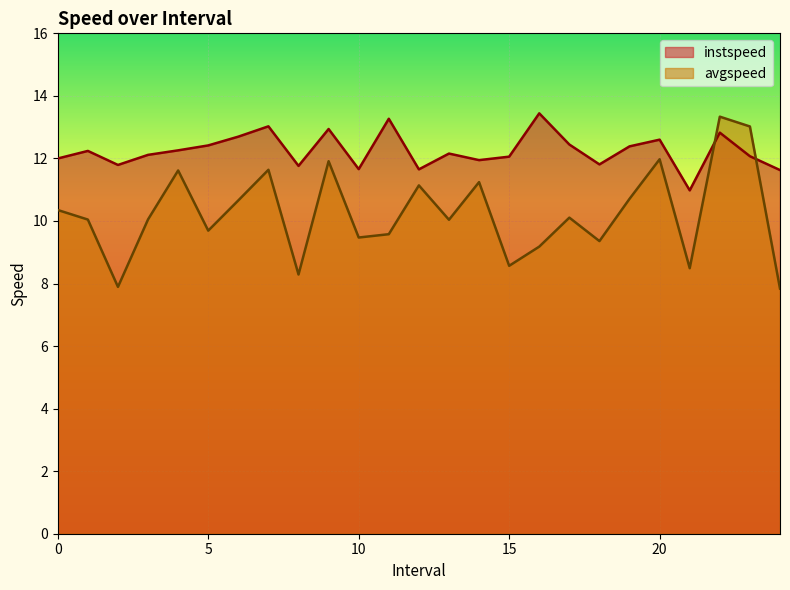

What is the difference between the instspeed values at 15 and 20?

0.5